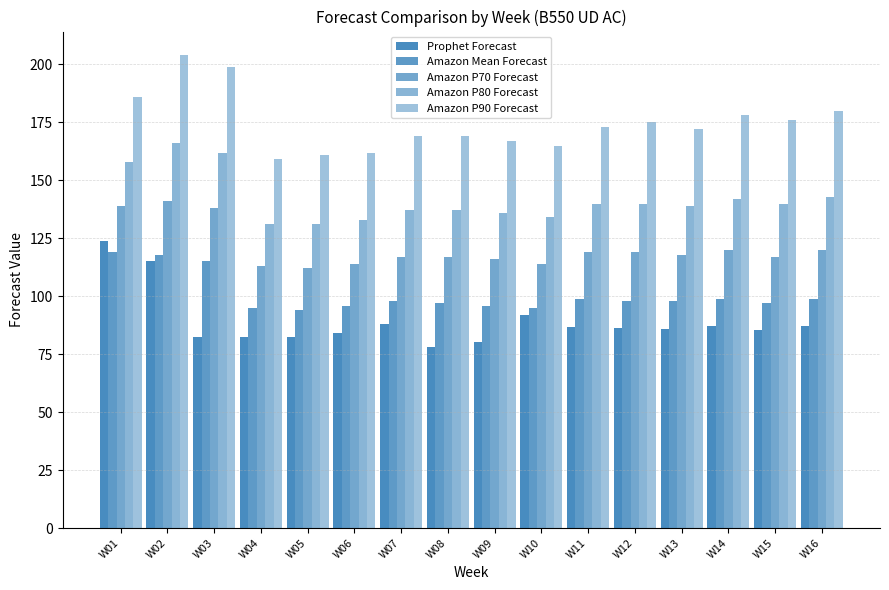

Which series has the widest spread of values?

Prophet Forecast